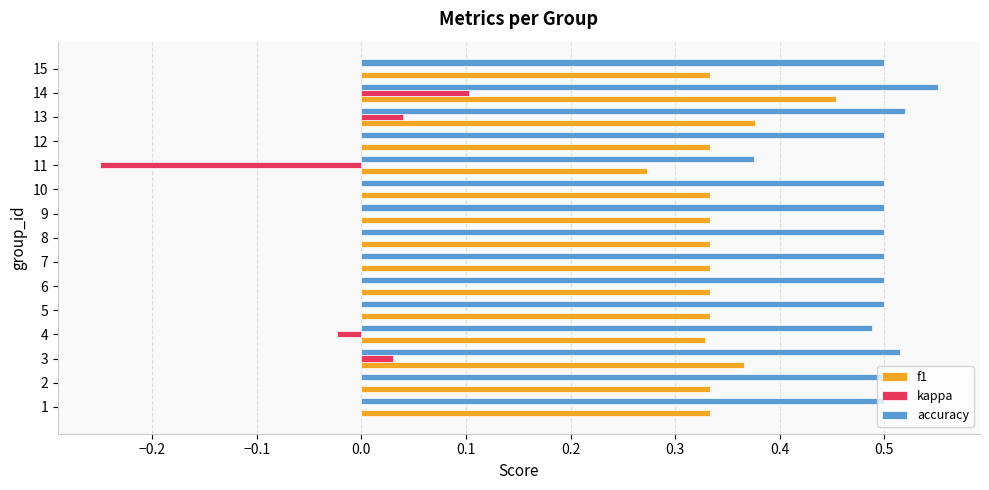

Is the value of f1 at 15 greater than the value of accuracy at 5?

No